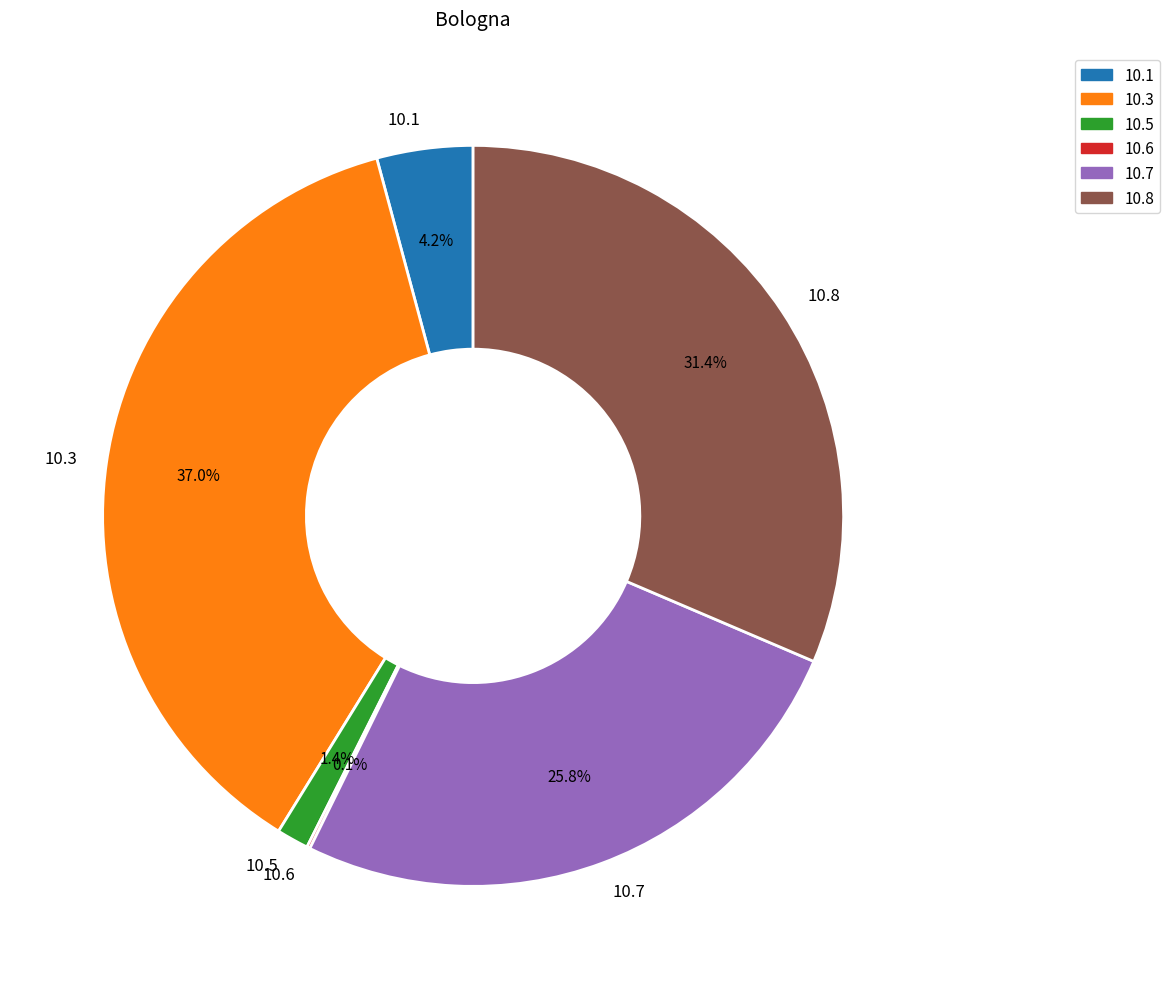

To the nearest percent, what is the average slice percentage?

17%